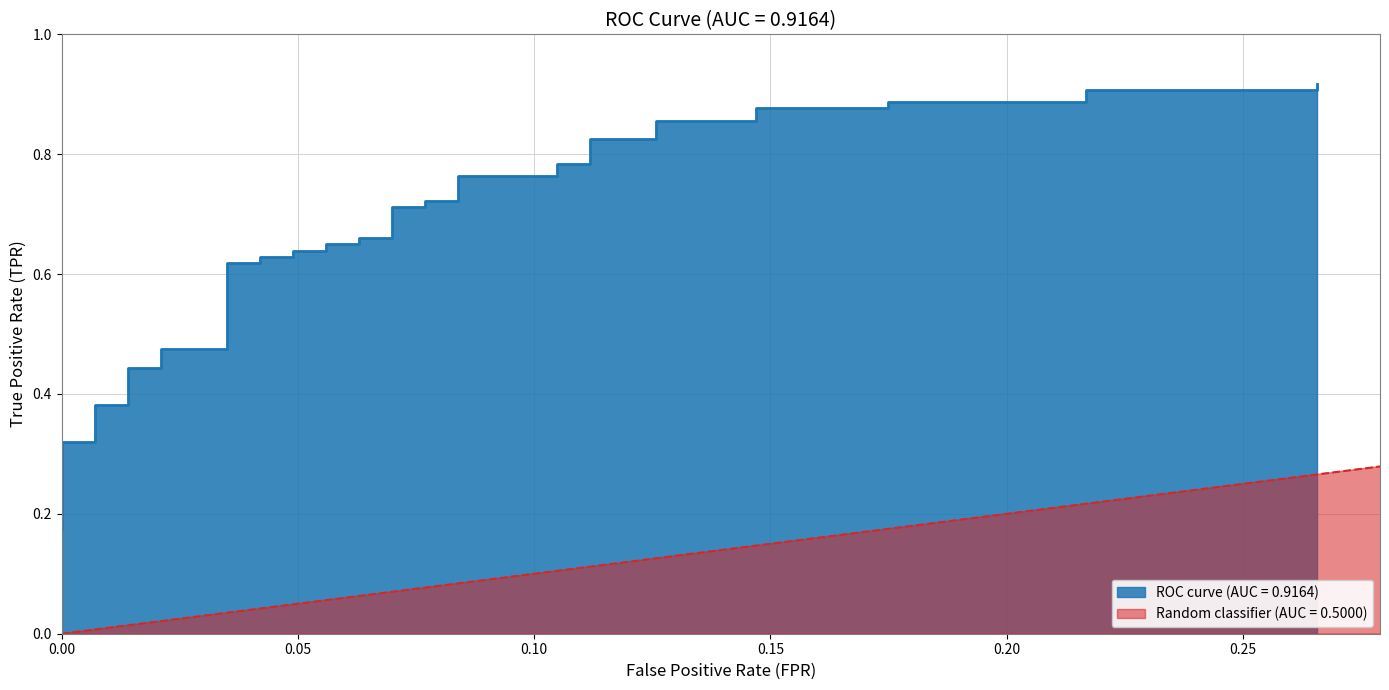

What is the value of the 8th point from the left?

0.4